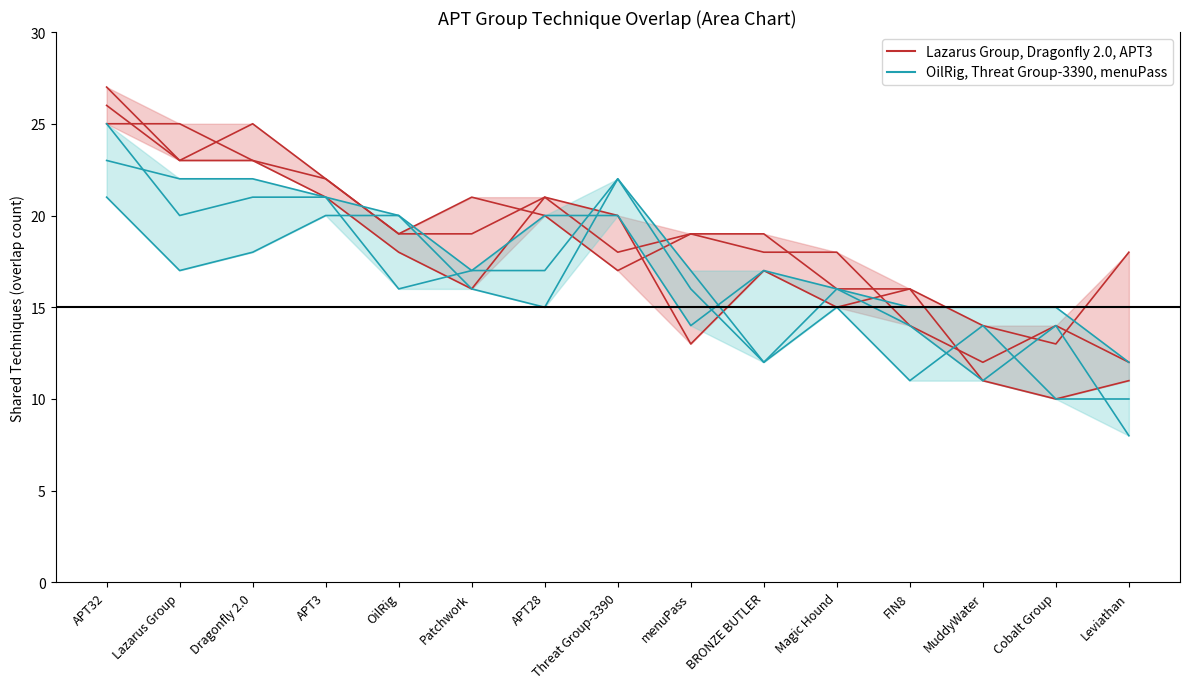

Where does the Cool group: OilRig series first go above 17?

APT32